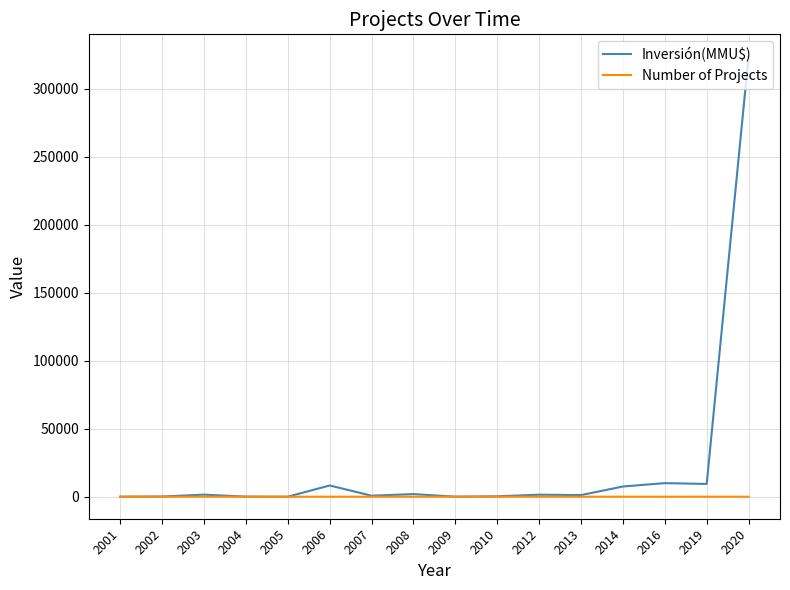

Rank the series by their maximum value, from highest to lowest.

Inversión(MMU$), Number of Projects